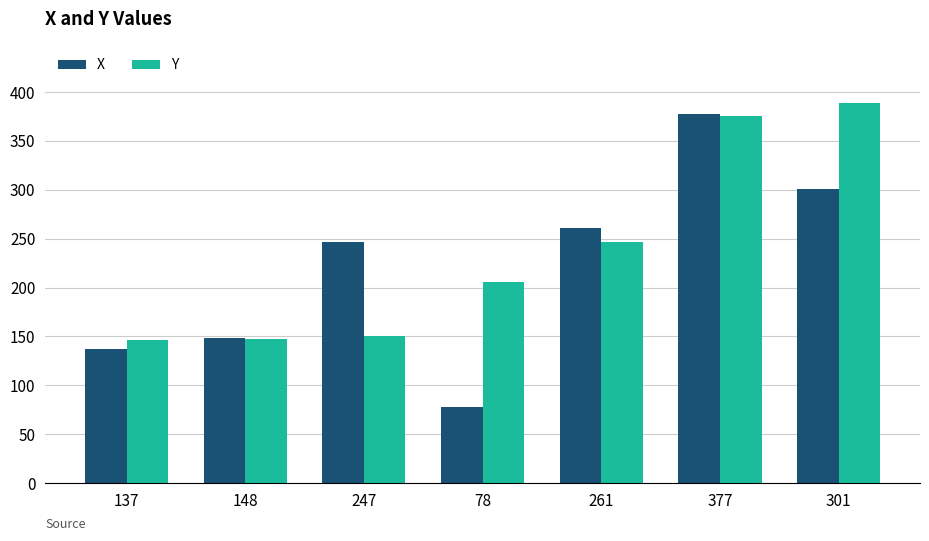

Is it true that X equals 301 at 301?

True